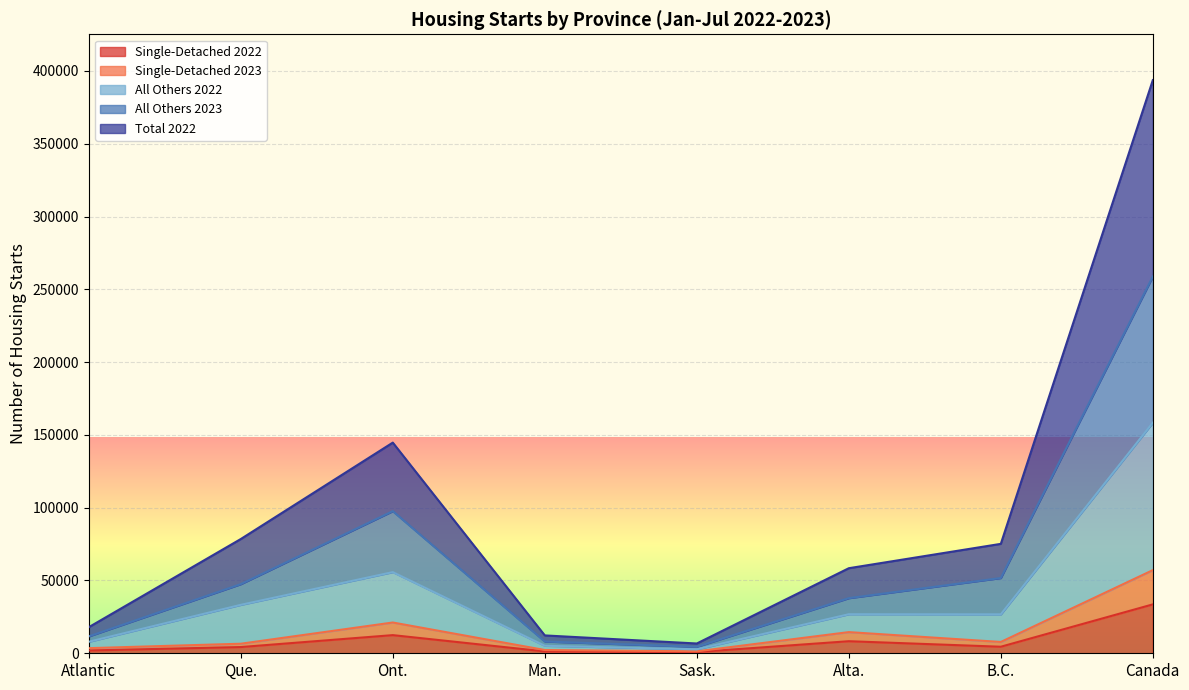

At which label does Single-Detached 2022 reach its peak?

Canada